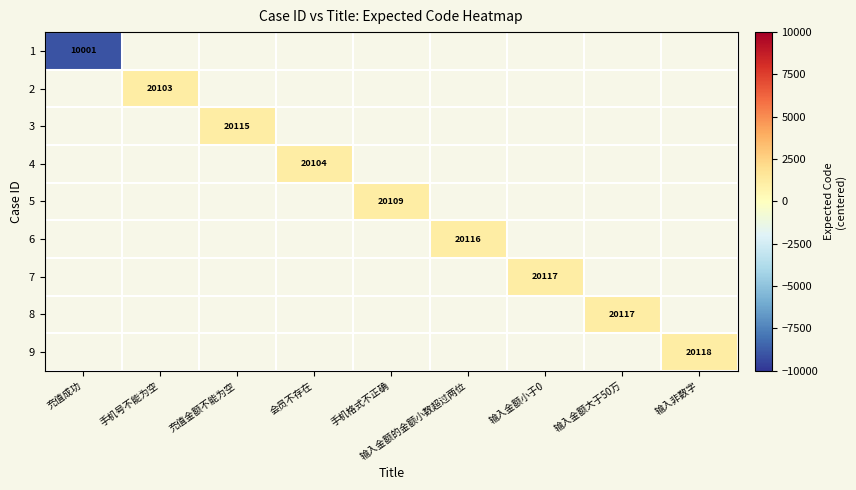

Which has a higher value, 充值成功 or 手机号不能为空?

手机号不能为空